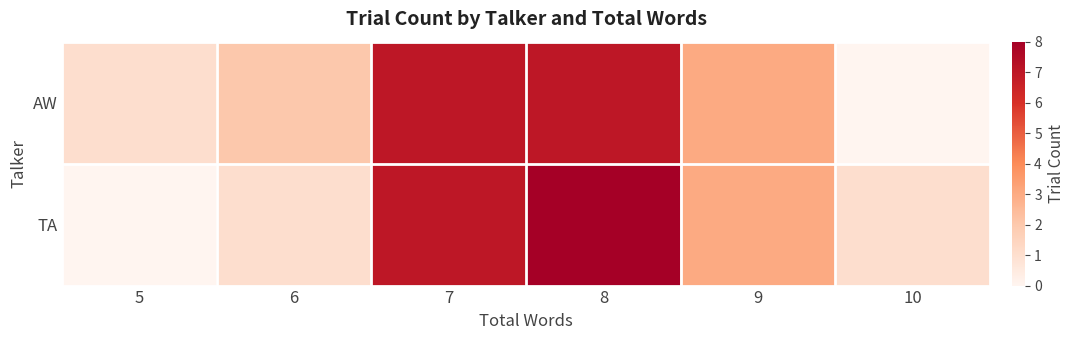

List the series in order of their peak value, highest first.

TA, AW